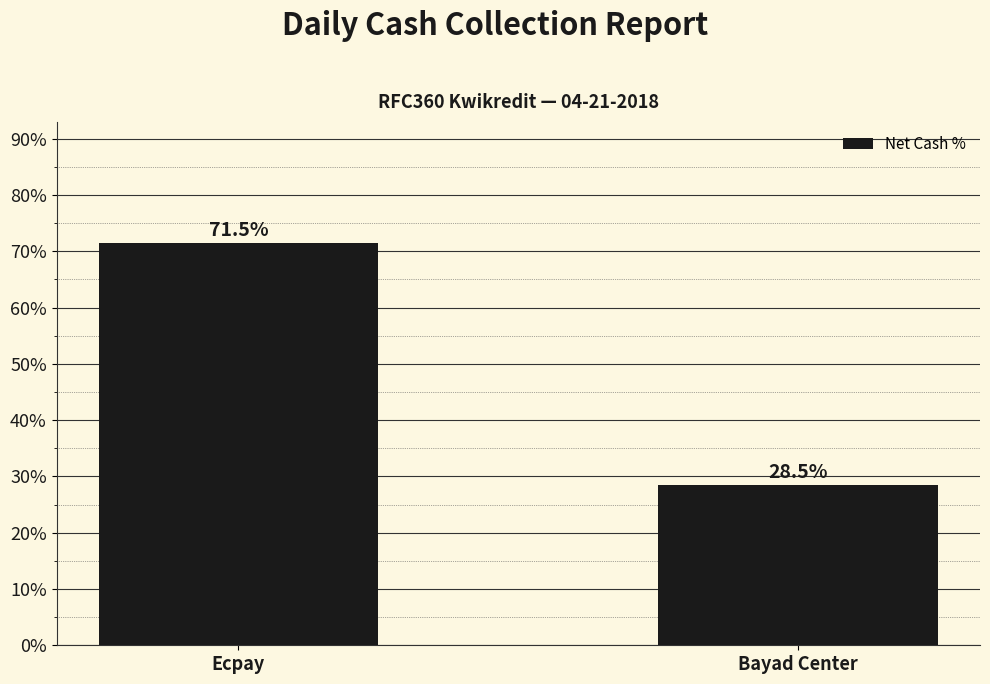

What is the average value?

50.0